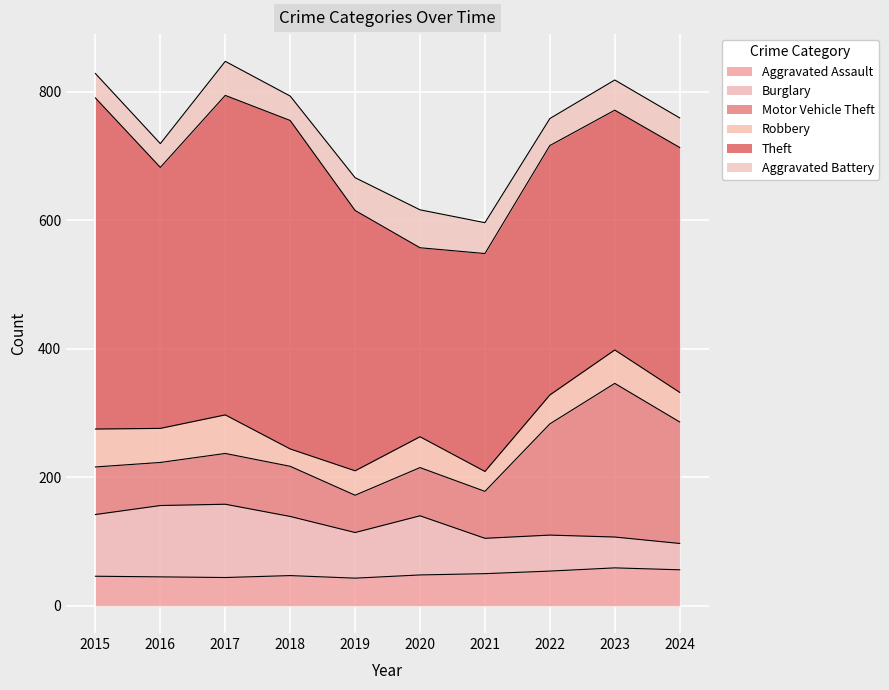

Does the chart display data point markers on the line(s)?

No